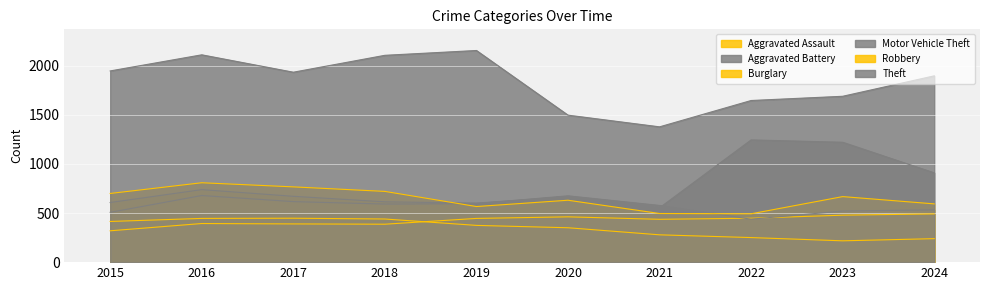

The value of Theft at 2015 is 1946. True or false?

True